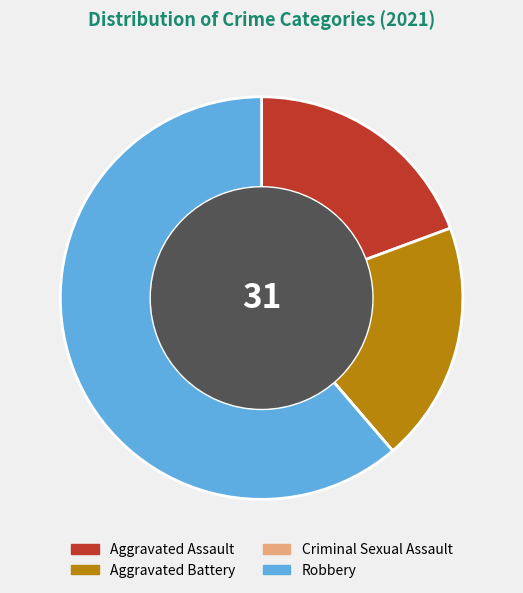

True or false: Aggravated Battery accounts for 4% of the total.

False